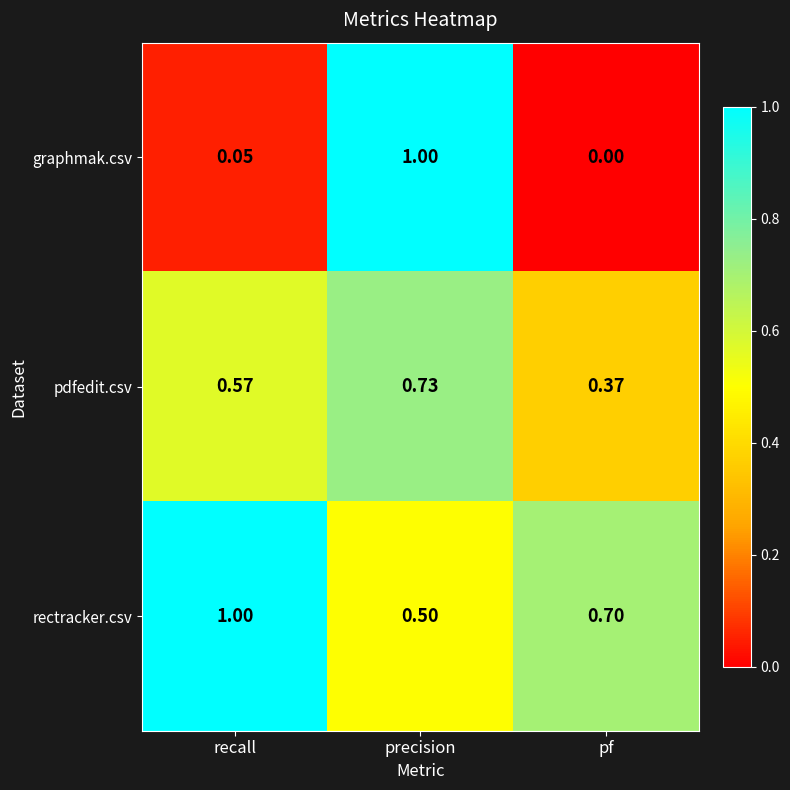

Which category has the lowest value across all series?

pf